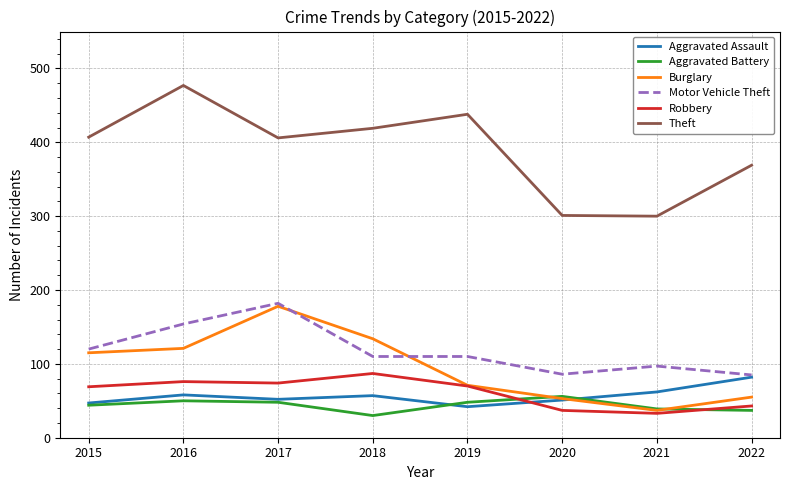

Which category has the lowest value in the Aggravated Battery series?

2018